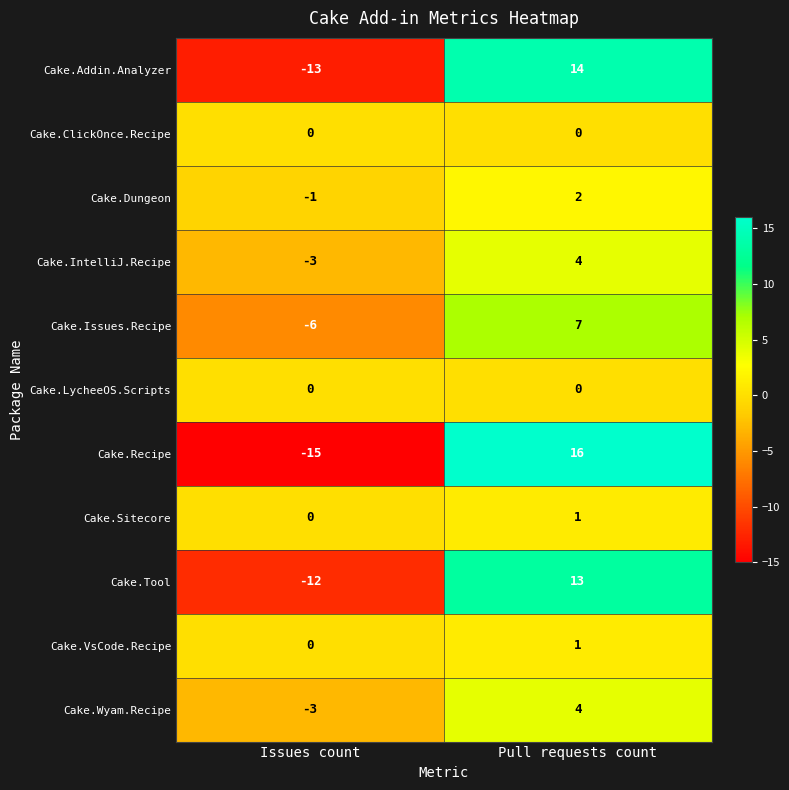

What is the difference between the Cake.Wyam.Recipe values at Issues count and Pull requests count?

7